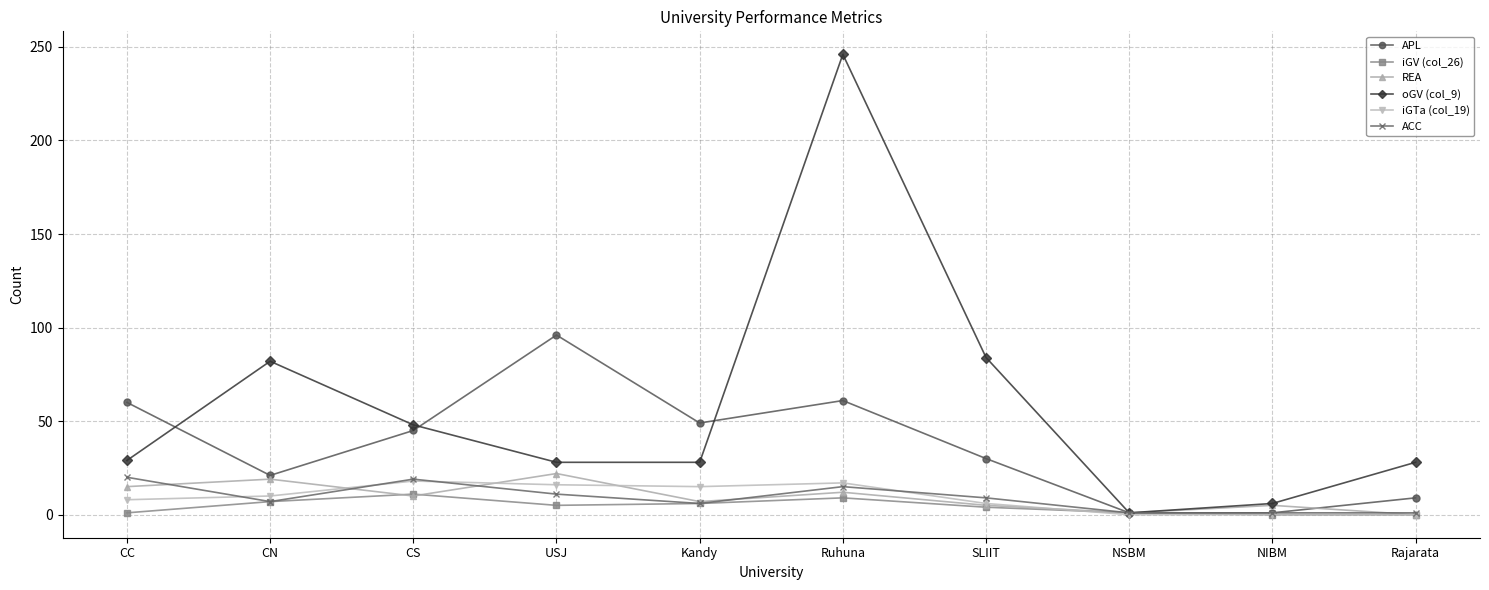

What is the maximum value shown in the chart?

246